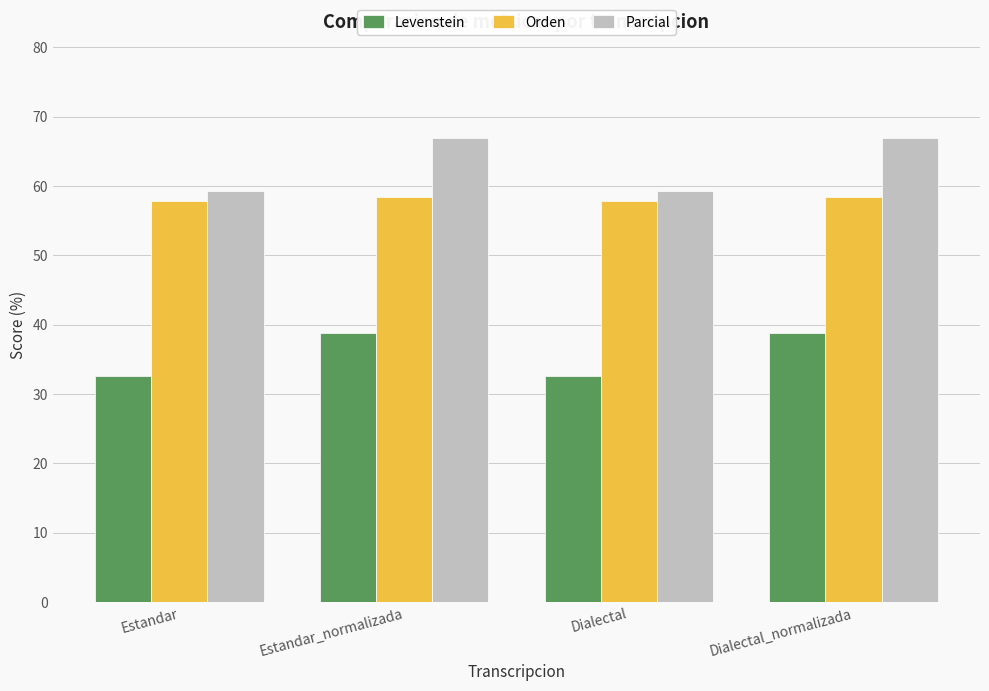

What is the label of the 2nd bar from the right?

Dialectal